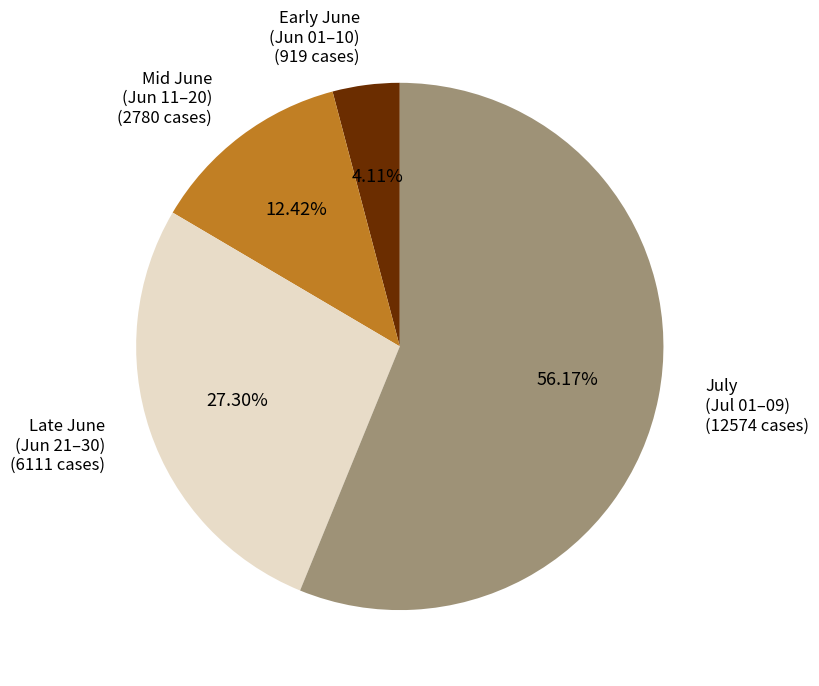

Is there a majority slice in this chart?

Yes